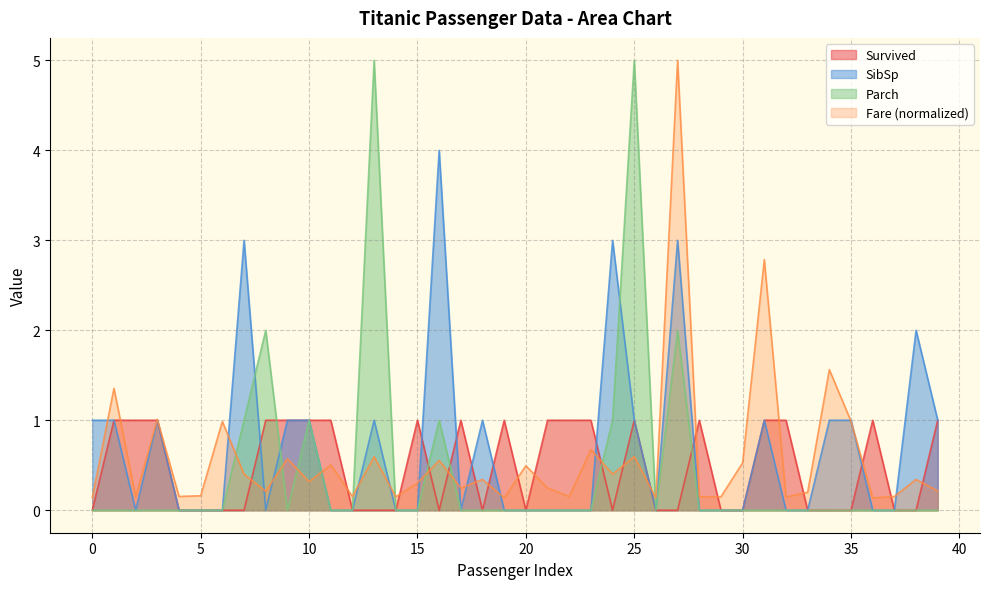

Does the chart display data point markers on the line(s)?

No